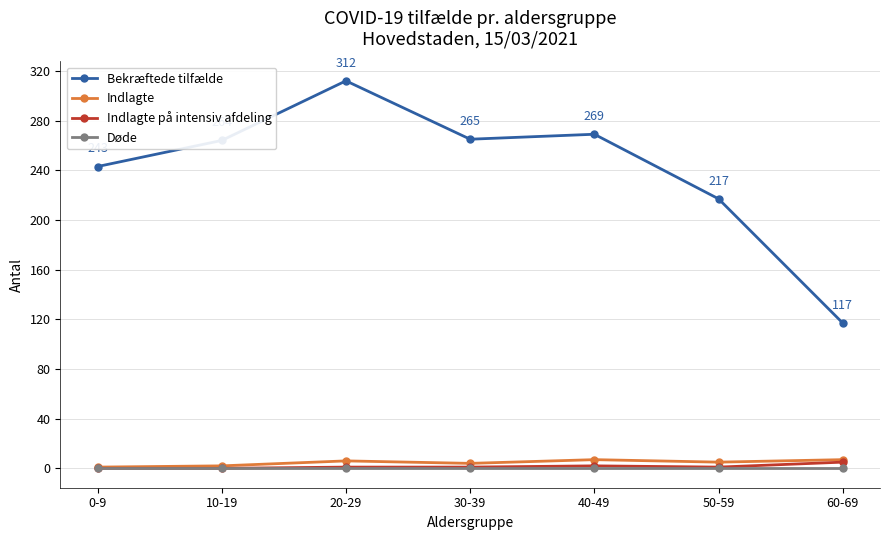

At which category is the sum across all series the highest?

20-29